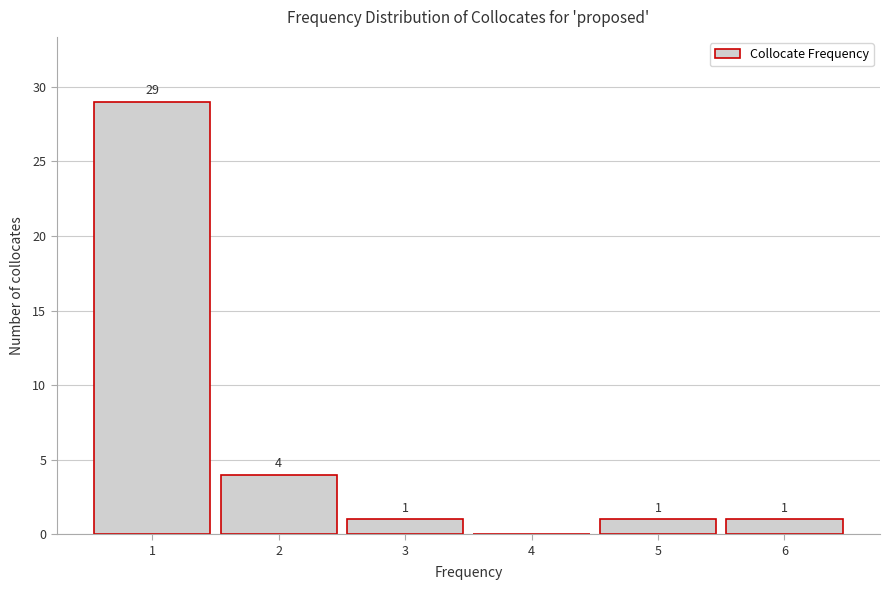

Over which range of the x-axis is the bar tallest?

0.5 to 1.5